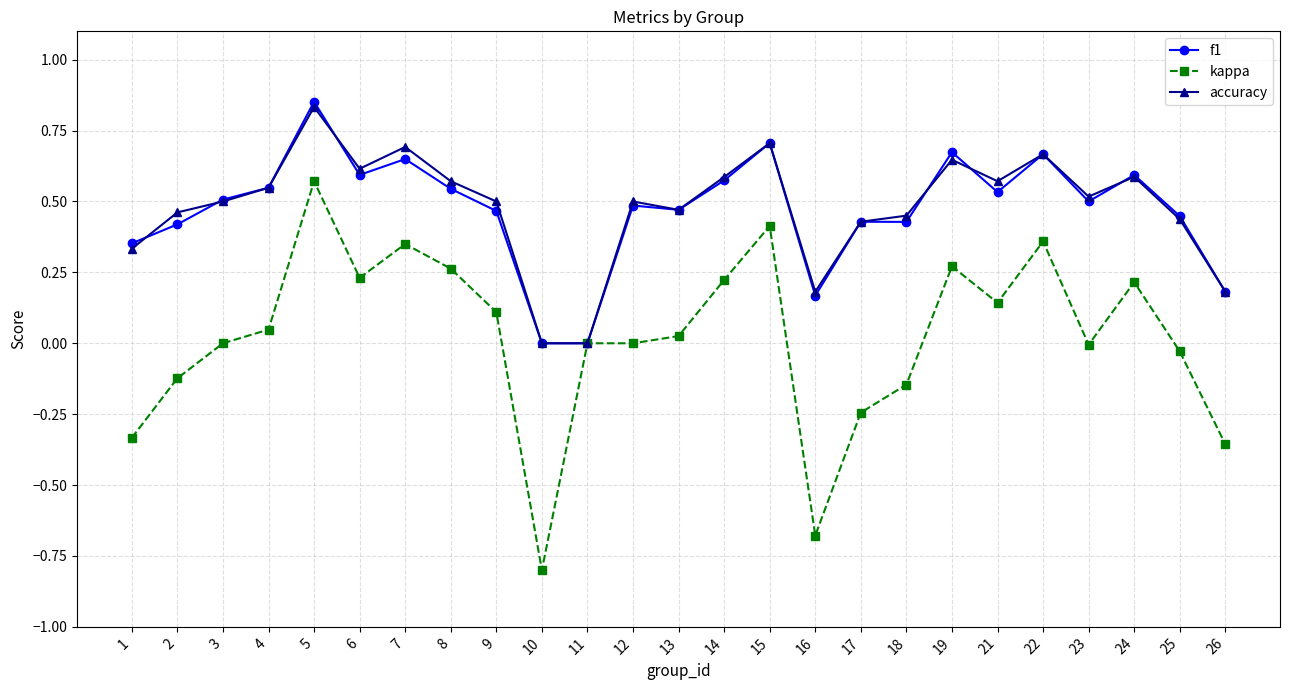

The kappa series shows -0.0 at 23. True or false?

True